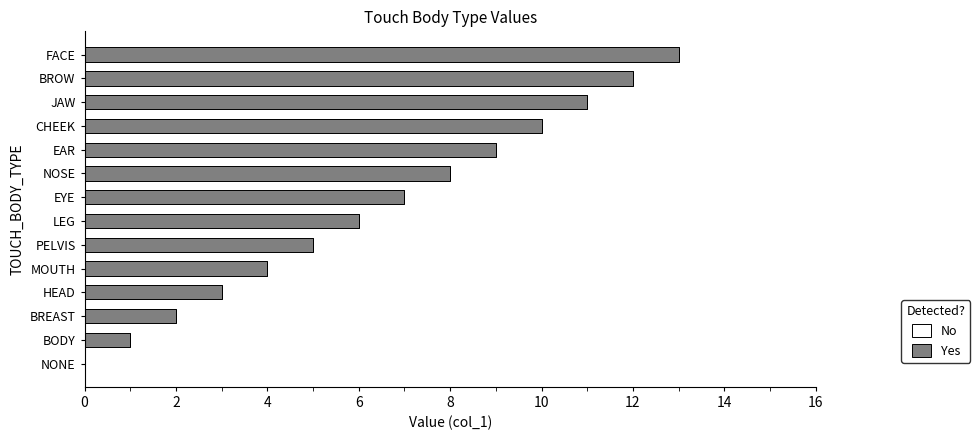

Is it true that the value at BROW is 12?

True